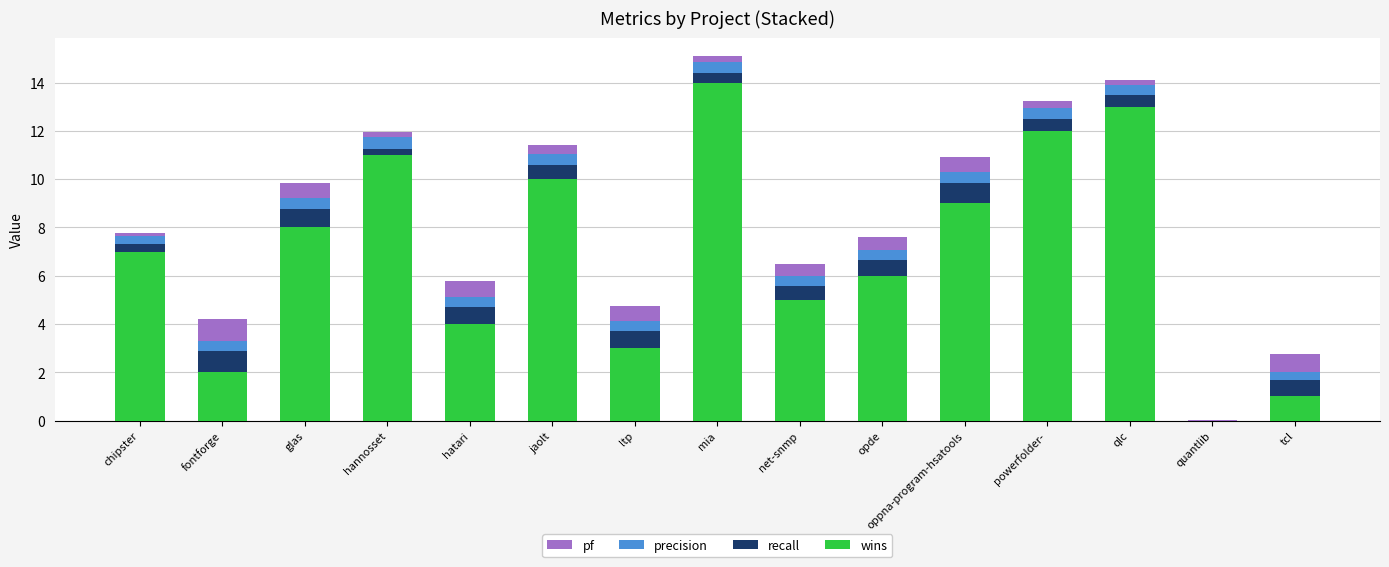

What is the total value across all series at oppna-program-hsatools?

10.9